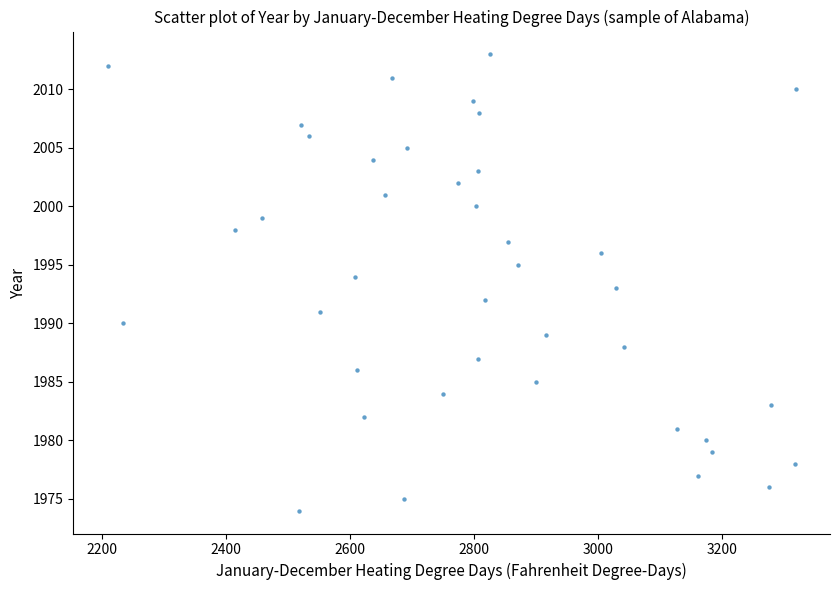

What is the range of X values (max minus min)?

1109